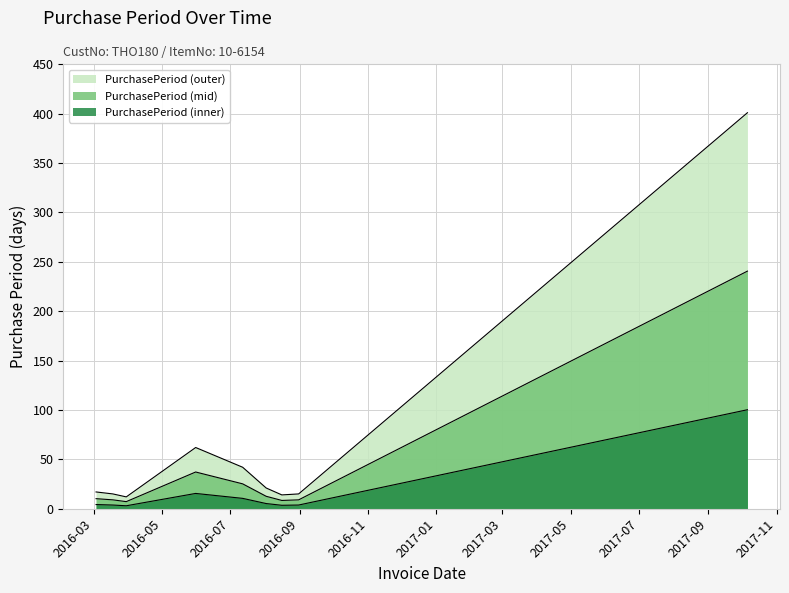

What is the difference between the second highest and minimum values?

50